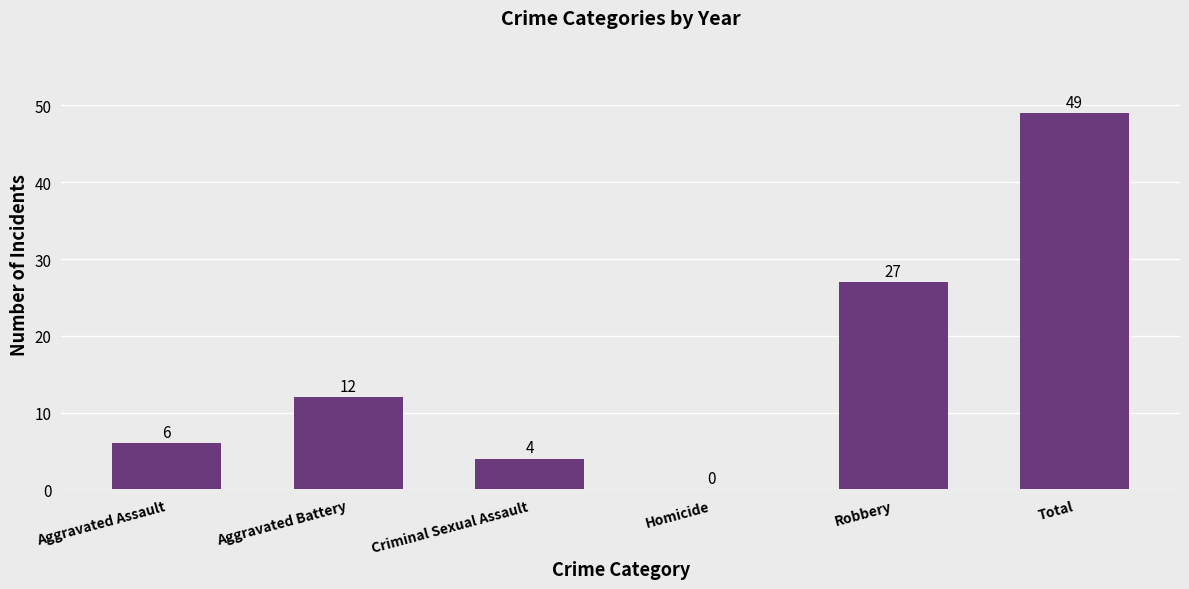

What is the sum of all values?

98